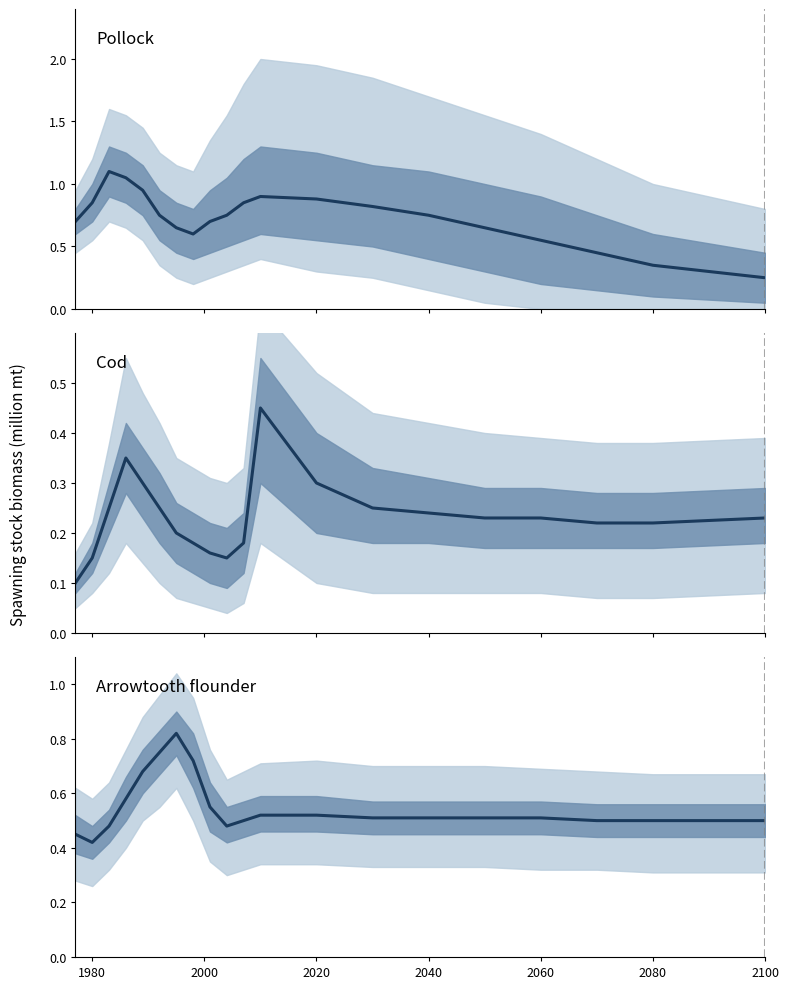

How many lines are shown in the chart?

3